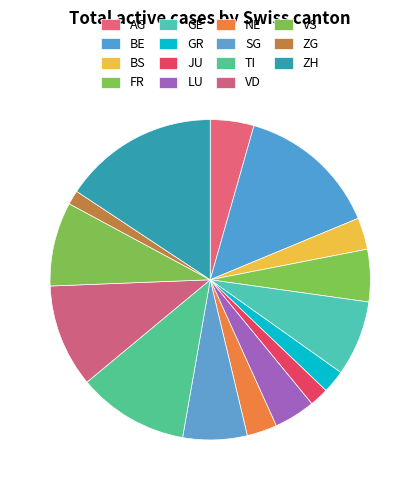

Which slice is the largest?

ZH